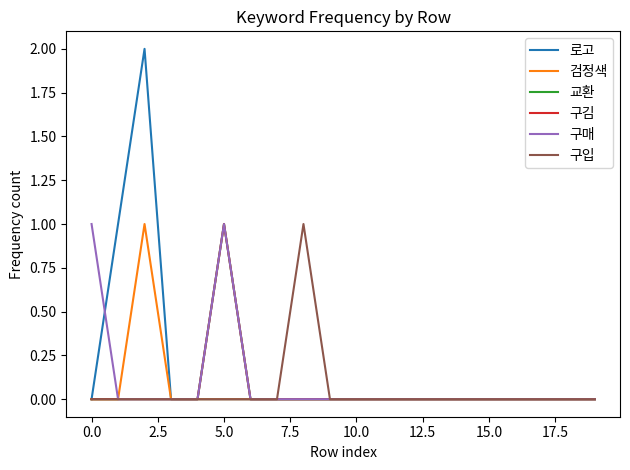

What is the highest value of the 구입 series?

1